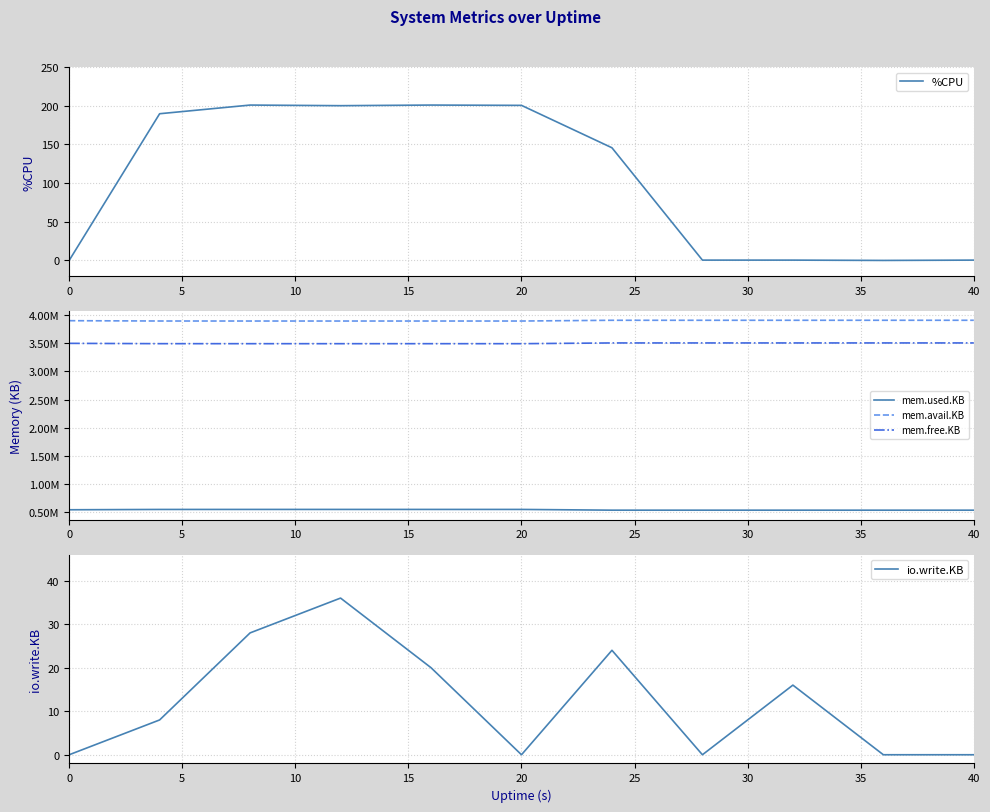

What is the value of the io.write.KB point at the 7th from the left?

24.0